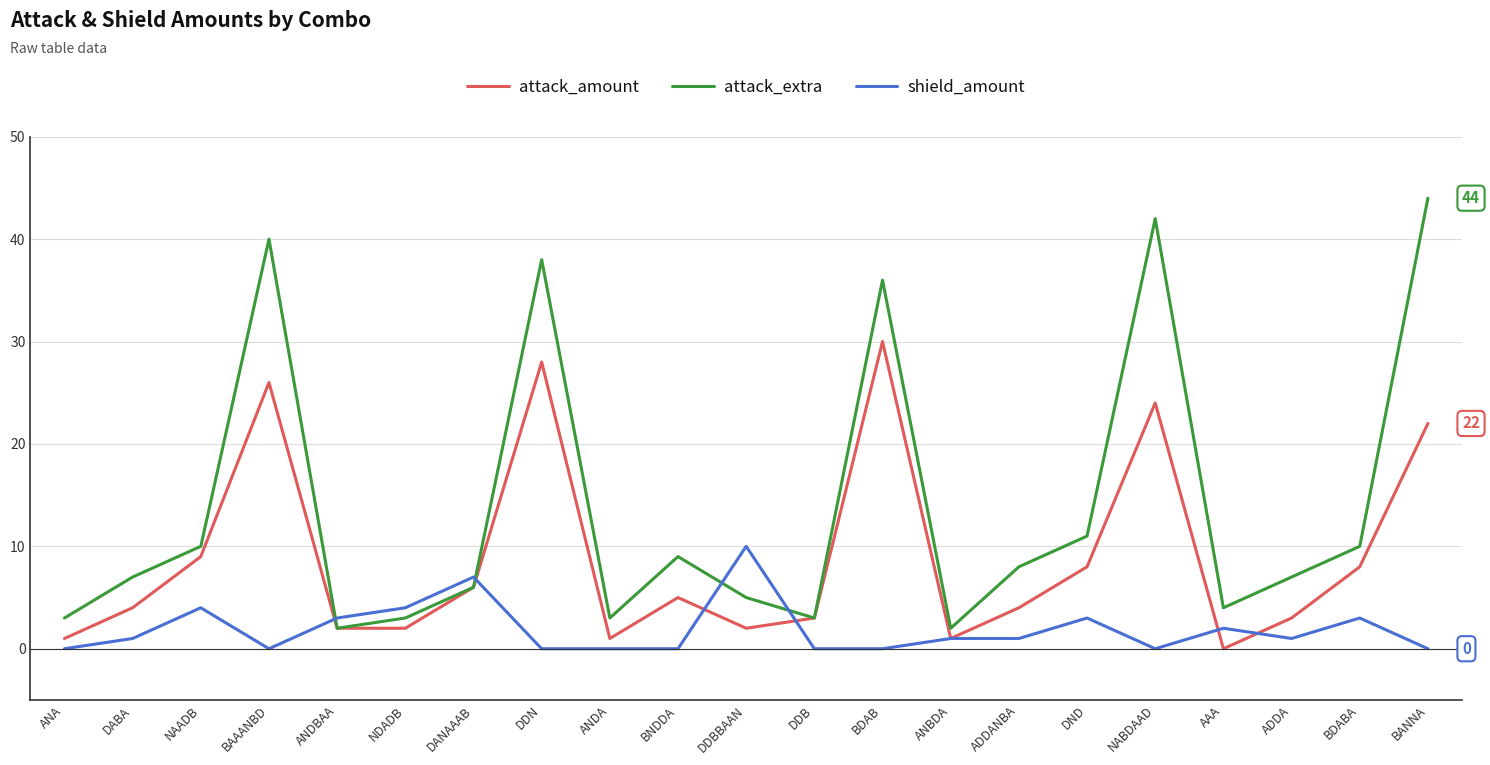

What is the difference between the maximum and minimum values in the attack_amount series?

30